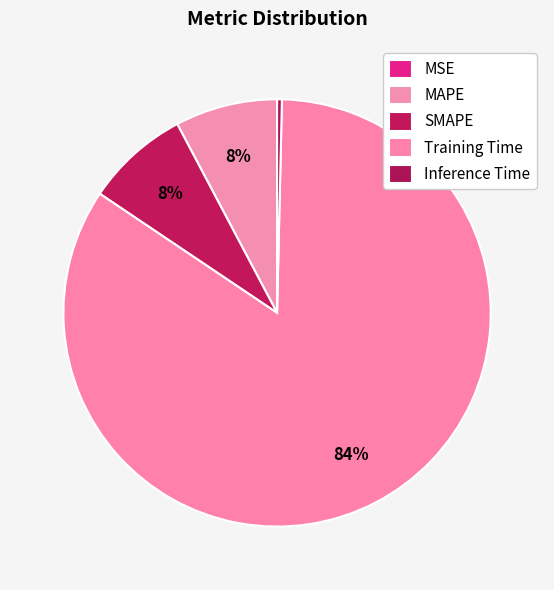

What percentage do SMAPE and MAPE together represent?

15.6%